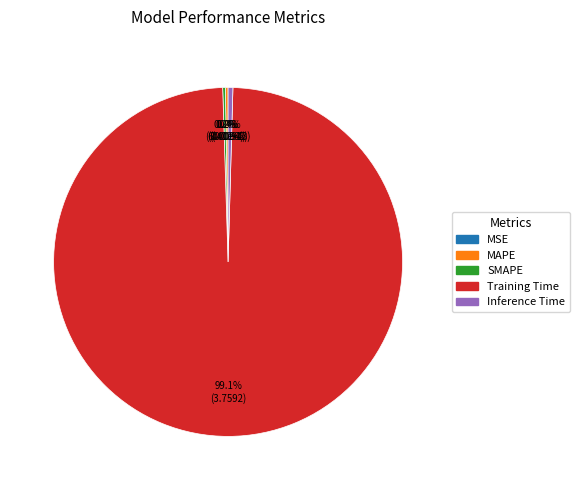

True or false: MSE accounts for 1% of the total.

False